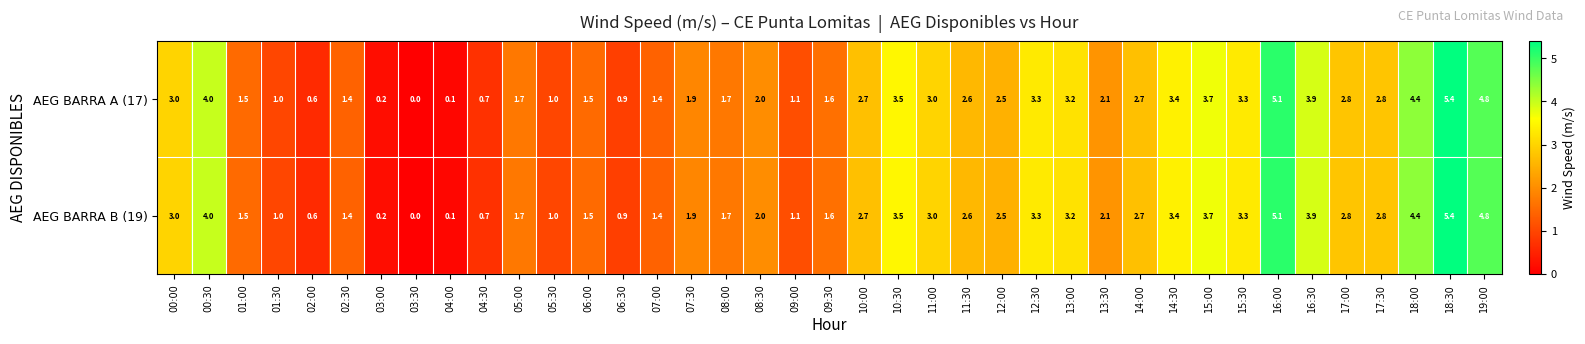

Is the value of AEG BARRA B (19) at 07:00 greater than the value of AEG BARRA A (17) at 13:30?

No